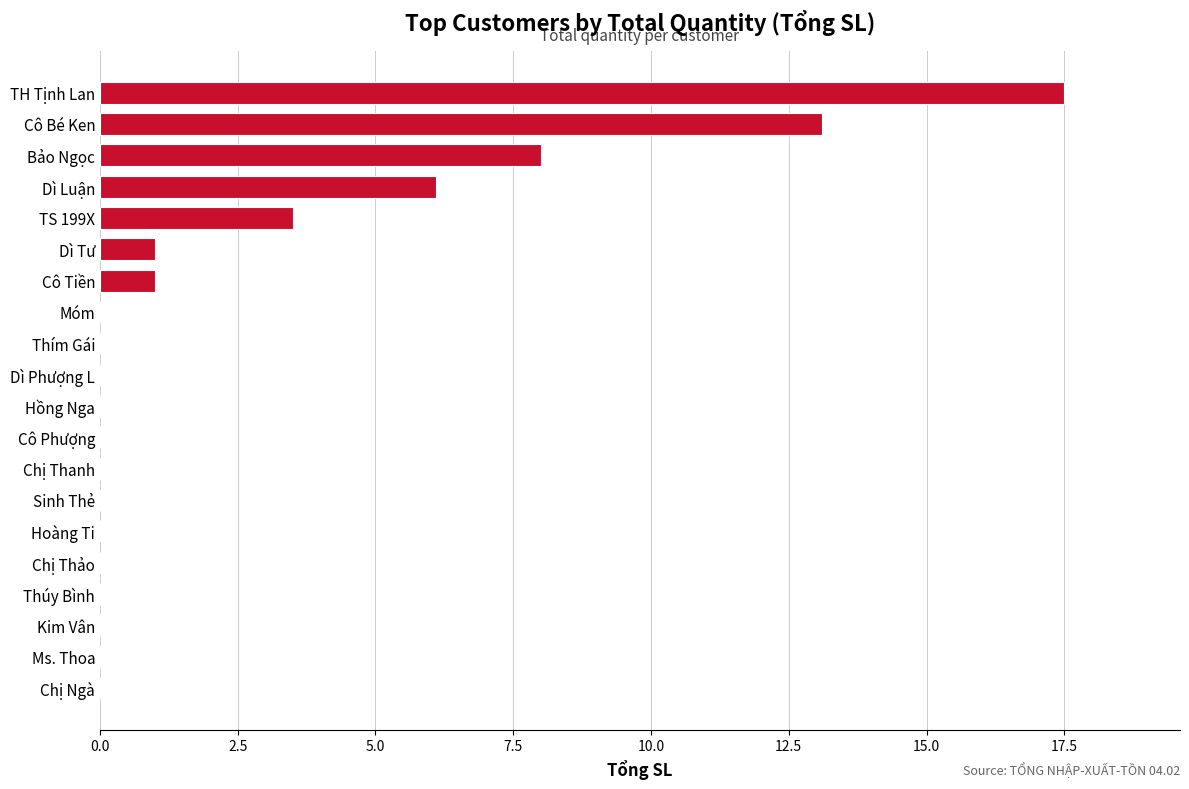

At which label is the value closest to 8?

Bảo Ngọc